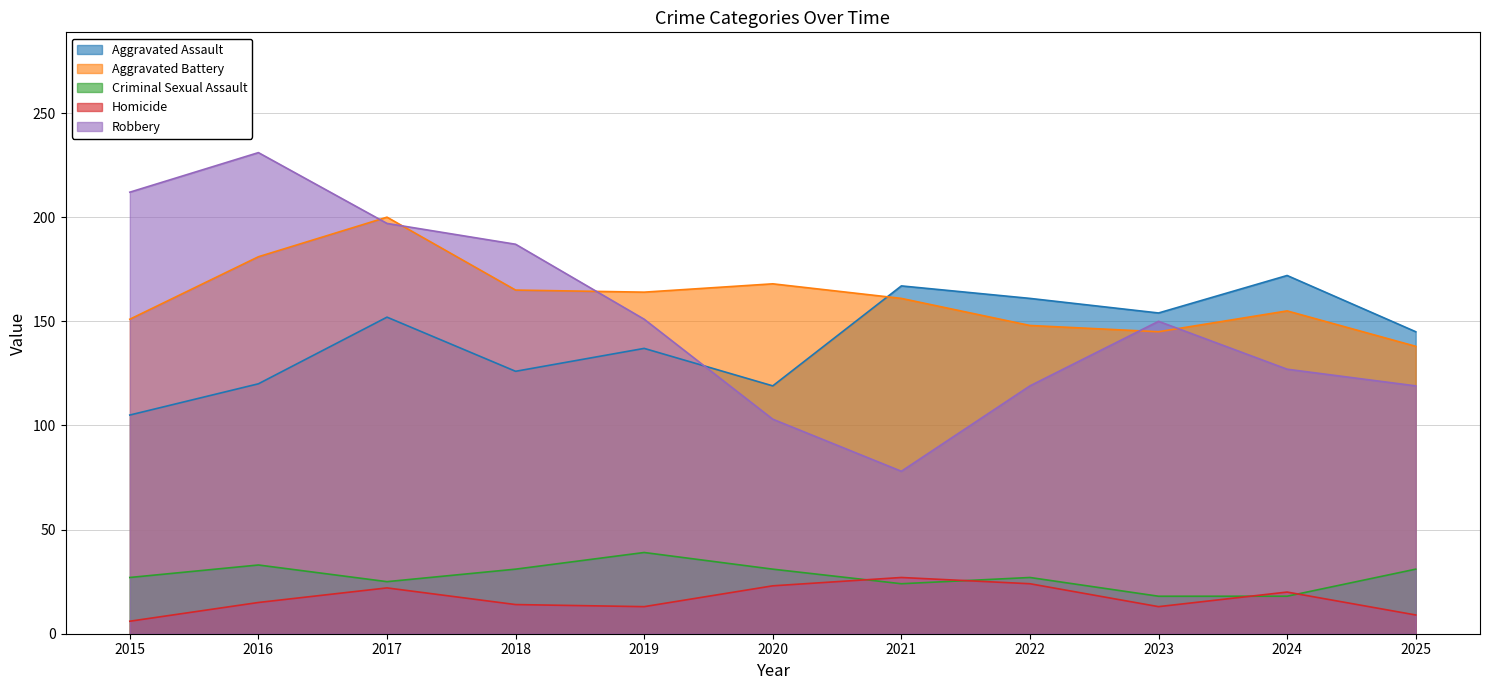

What is the approximate value of Robbery at 2015?

212